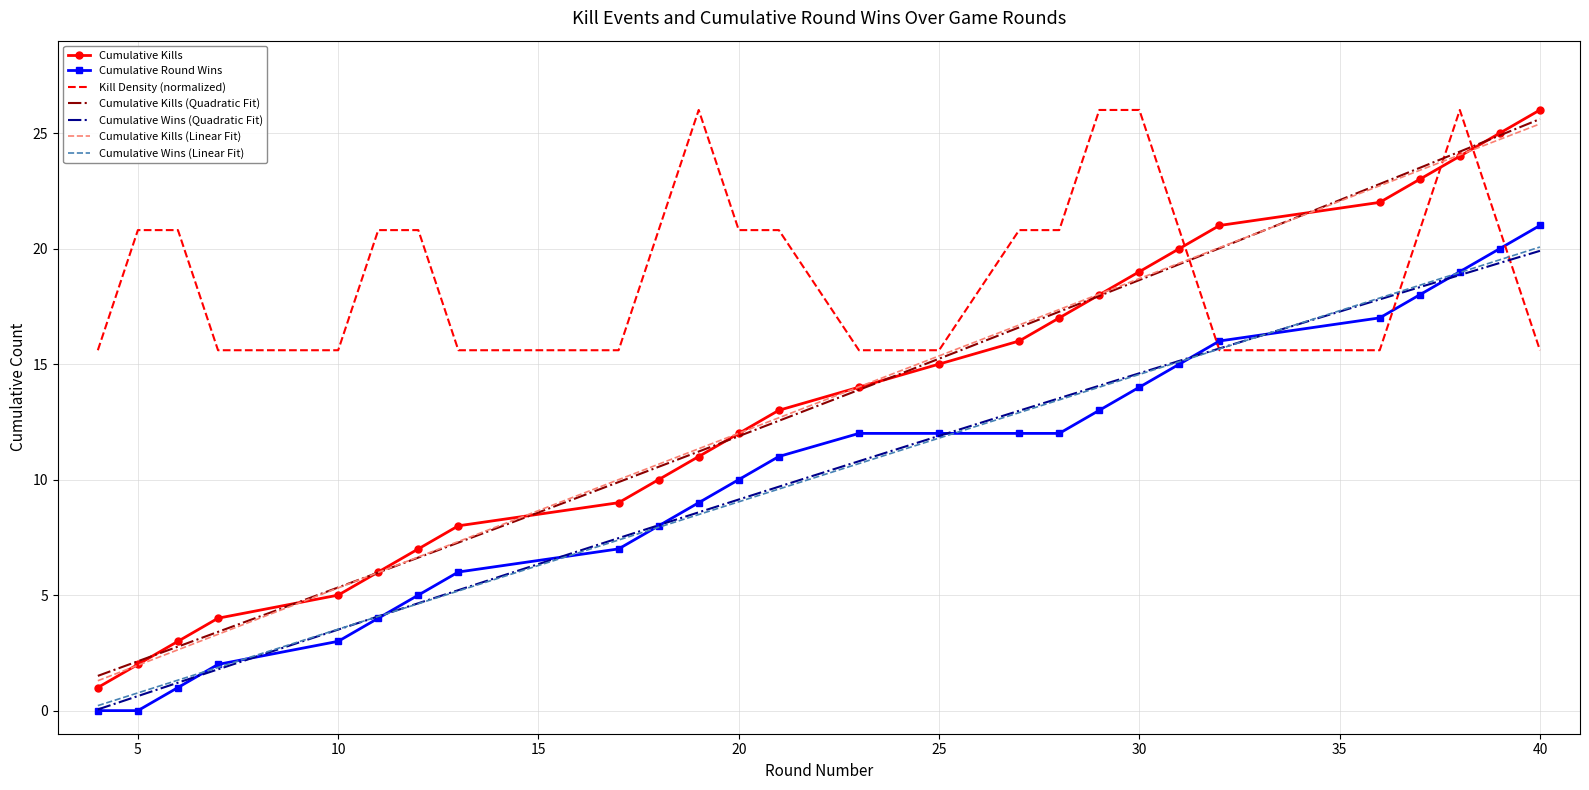

Is this an area chart (filled region under the line)?

No